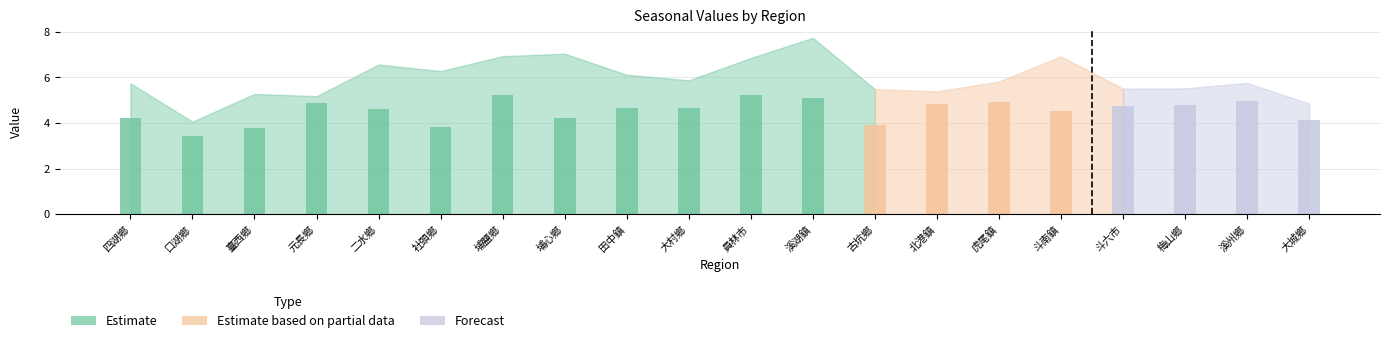

Is the value of winter at 古坑鄉 greater than the value of spring at 梅山鄉?

No